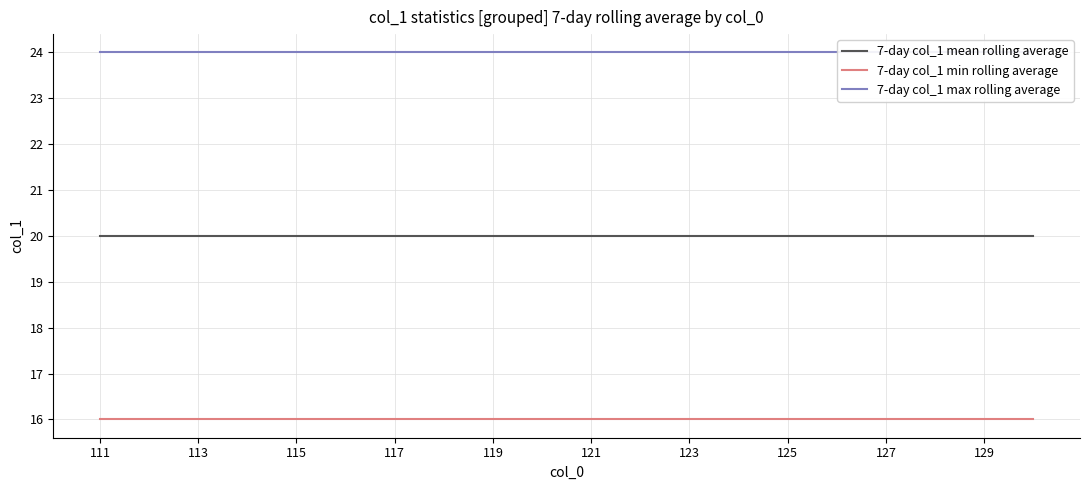

True or false: 7-day col_1 mean rolling average and 7-day col_1 max rolling average cross at least once.

False